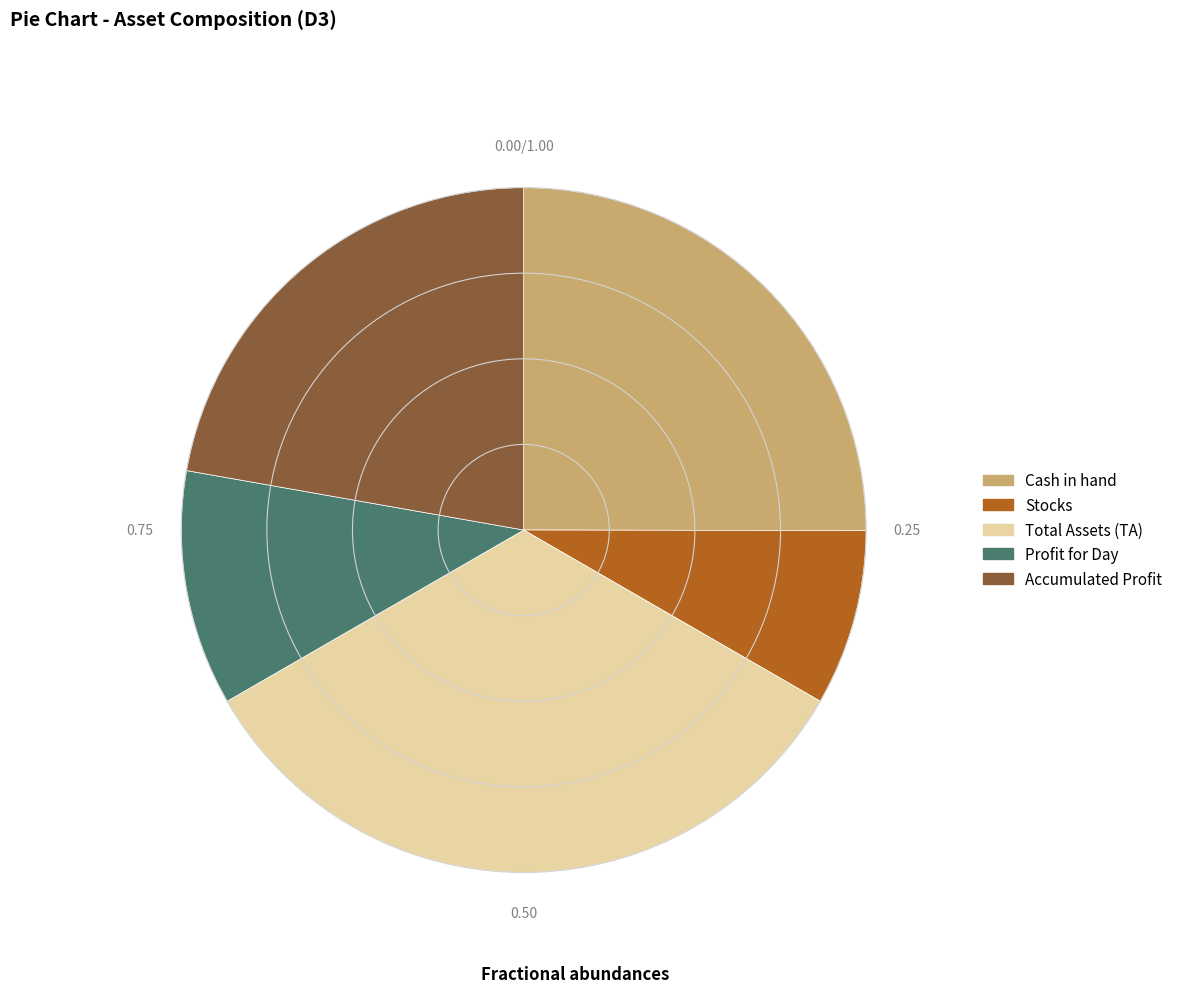

Is there any slice that represents more than half of the pie?

No